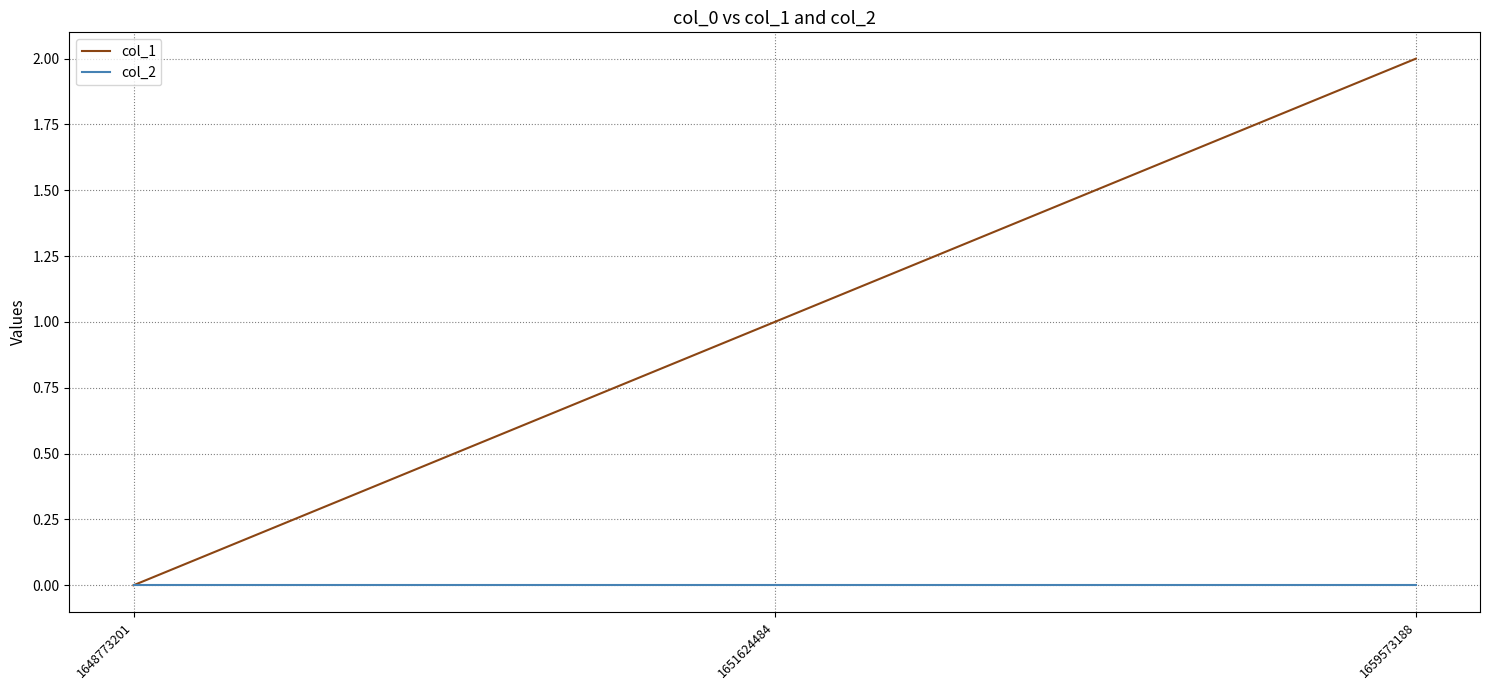

Is the value of col_1 at 1651624484 greater than the value of col_2 at 1659573188?

Yes